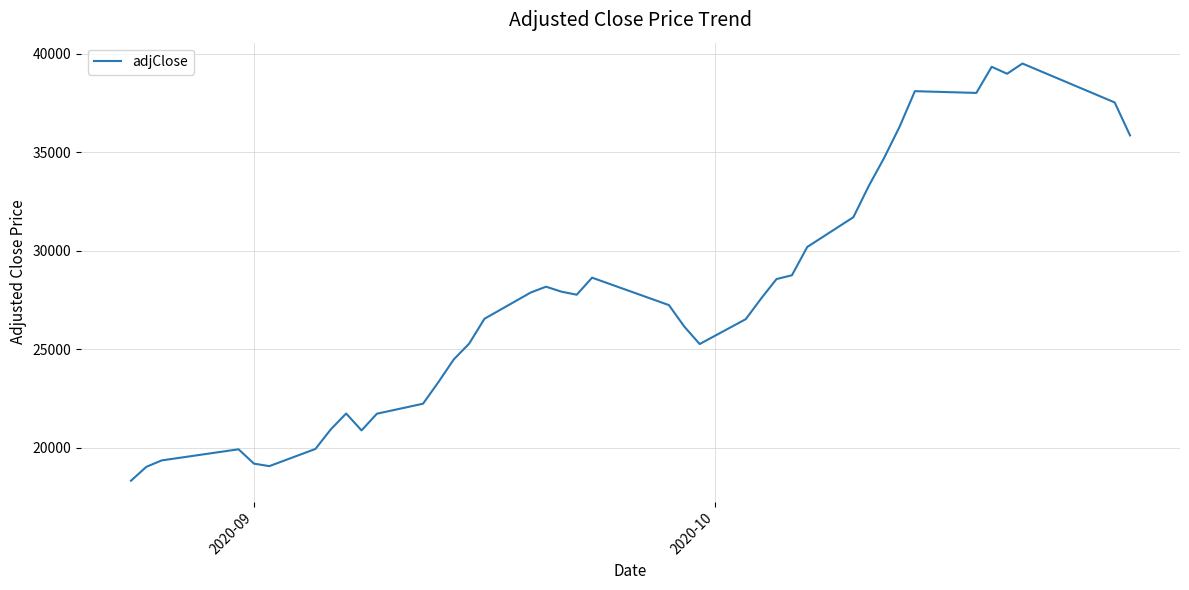

What is the greatest value displayed?

39494